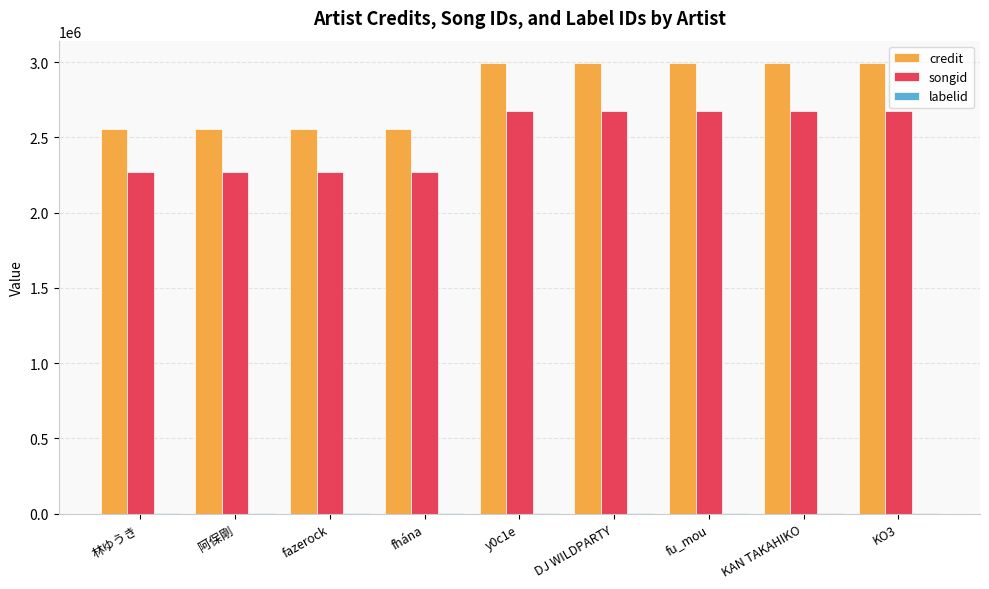

What is the highest value of the songid series?

2672029